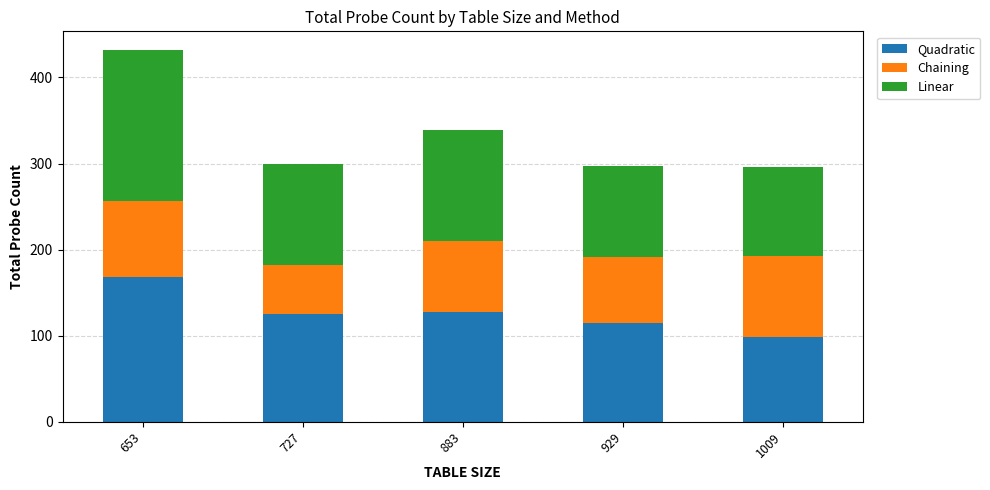

Reading left to right, what are the values for Quadratic?

653=168	727=125	883=127	929=115	1009=99